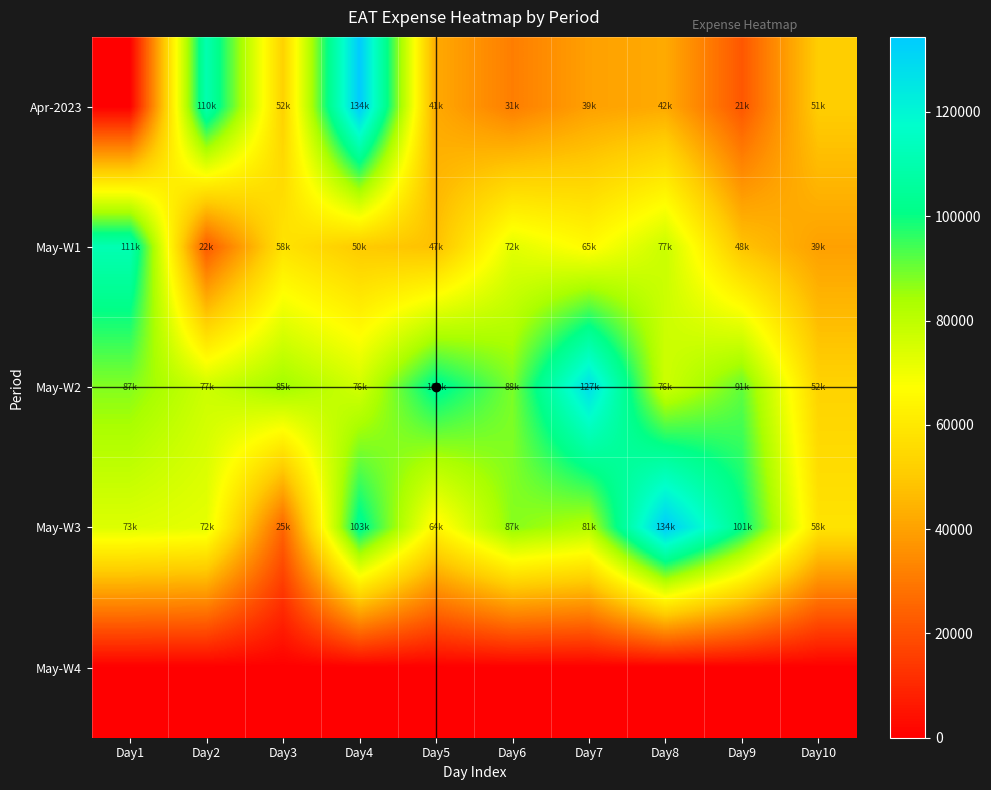

Reading left to right, transcribe all the data shown in this chart.

Apr-2023: Day1=0	Day2=110510	Day3=52655	Day4=134400	Day5=41900	Day6=31325	Day7=39800	Day8=42250	Day9=21800	Day10=51150
May-W1: Day1=111150	Day2=22300	Day3=58150	Day4=50350	Day5=47800	Day6=72800	Day7=65800	Day8=77750	Day9=48500	Day10=39800
May-W2: Day1=87700	Day2=77250	Day3=85400	Day4=76250	Day5=103625	Day6=88650	Day7=127825	Day8=76950	Day9=91200	Day10=52950
May-W3: Day1=73800	Day2=72100	Day3=25200	Day4=103850	Day5=64000	Day6=87450	Day7=81650	Day8=134100	Day9=101750	Day10=58200
May-W4: Day1=0	Day2=0	Day3=0	Day4=0	Day5=0	Day6=0	Day7=0	Day8=0	Day9=0	Day10=0